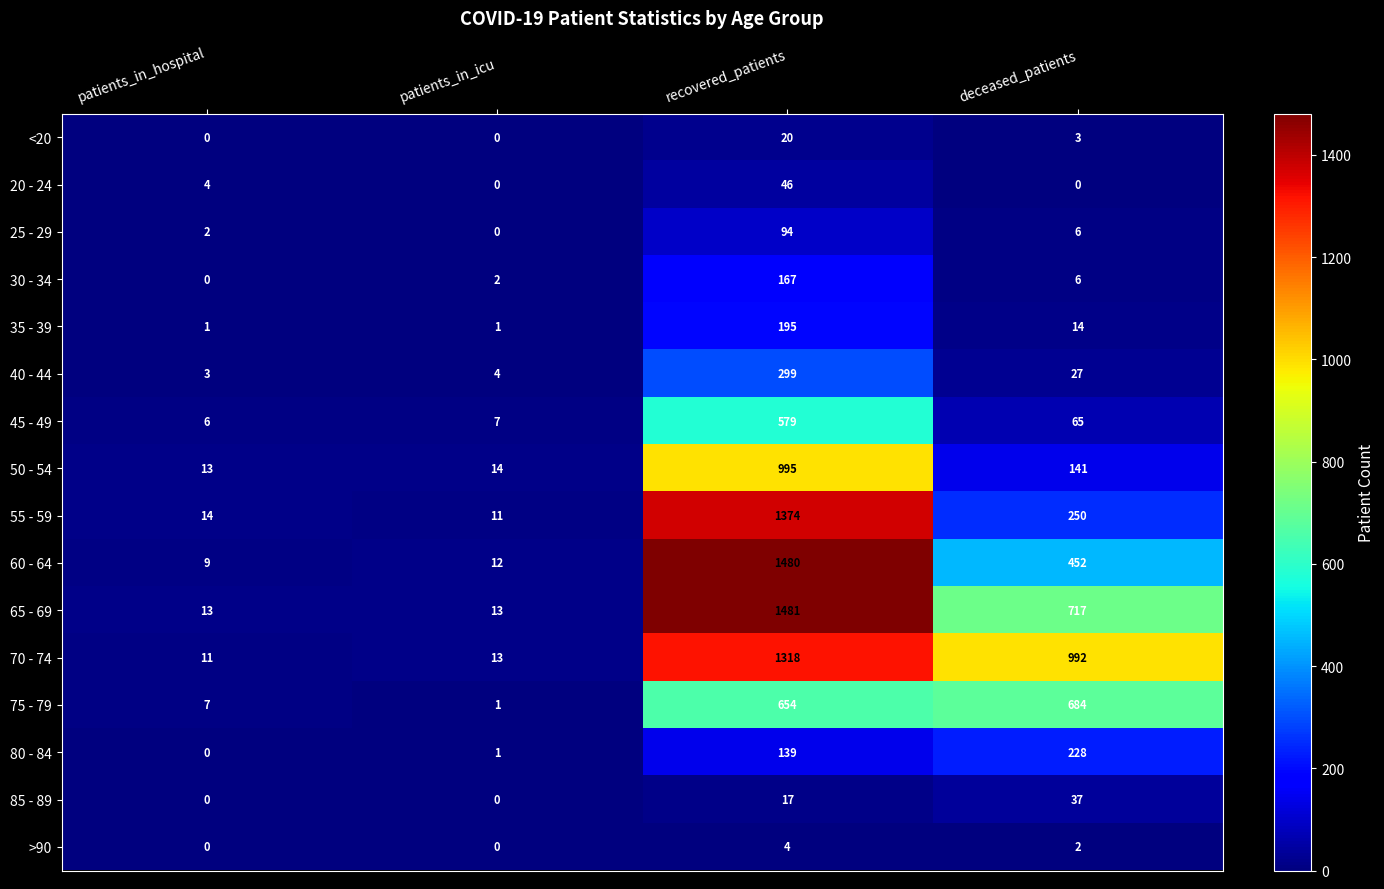

The value of 40 - 44 at patients_in_hospital is 3. True or false?

True